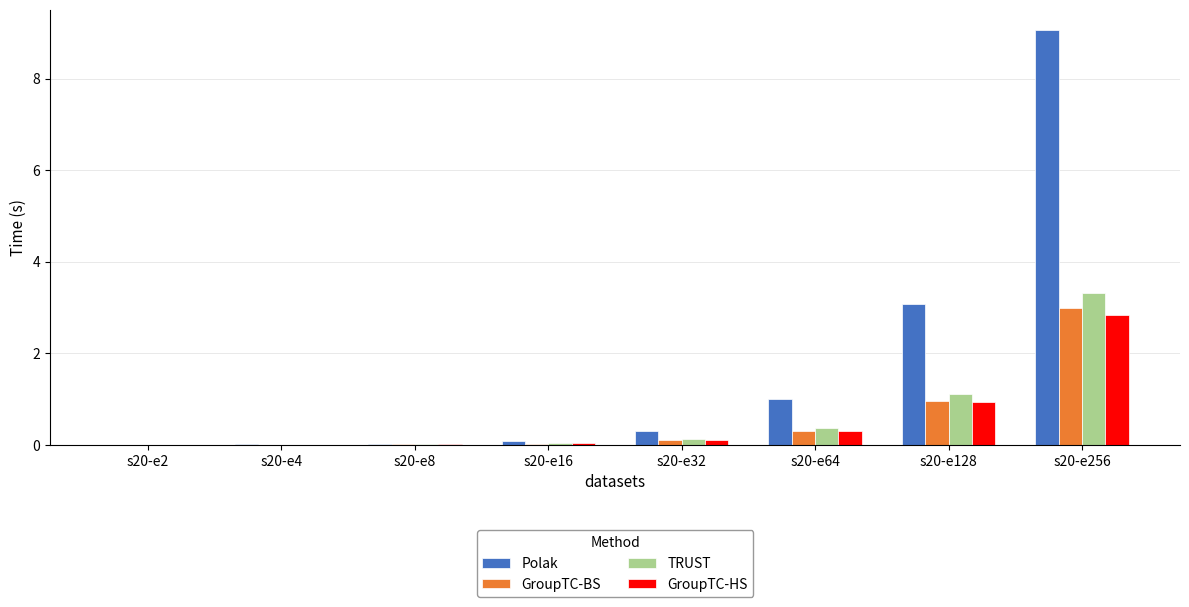

At which label is TRUST closest to 1?

s20-e128